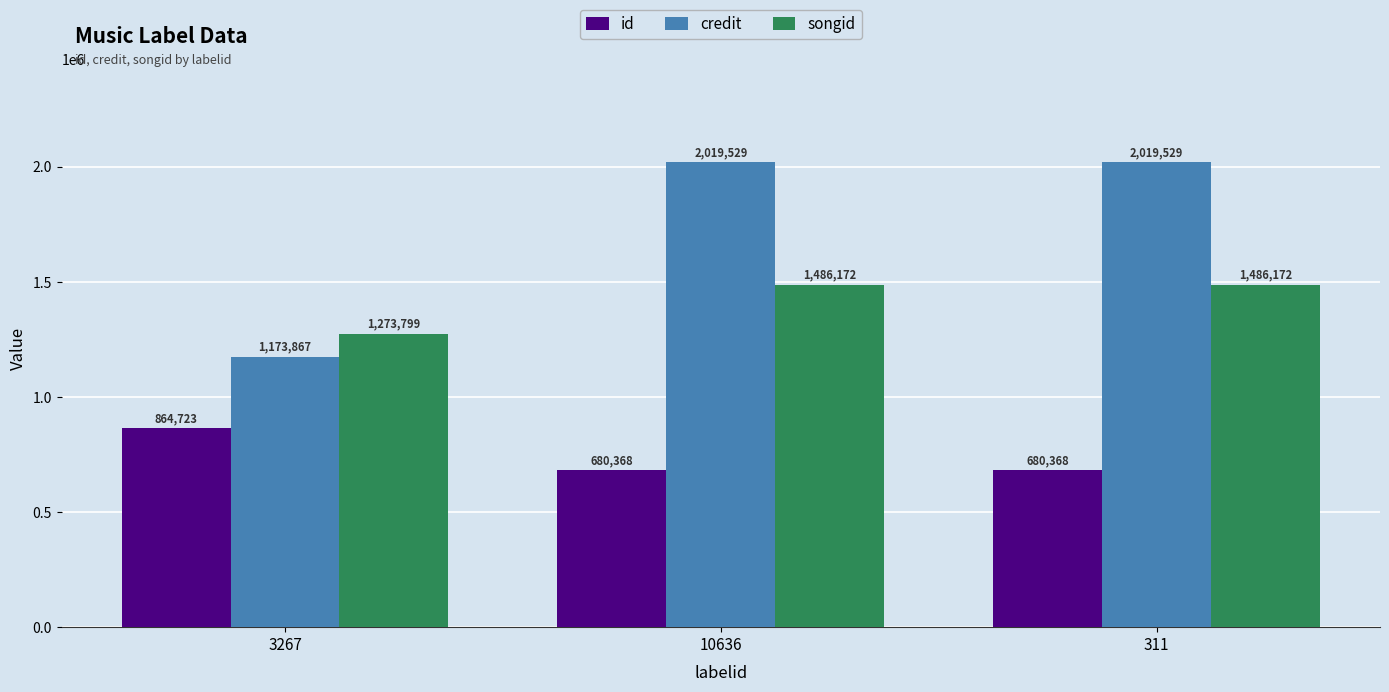

Are the bars horizontal?

No